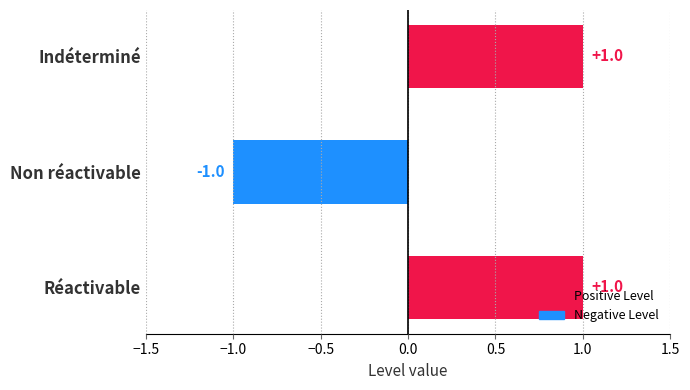

Which category has the lowest value across all series?

Non réactivable